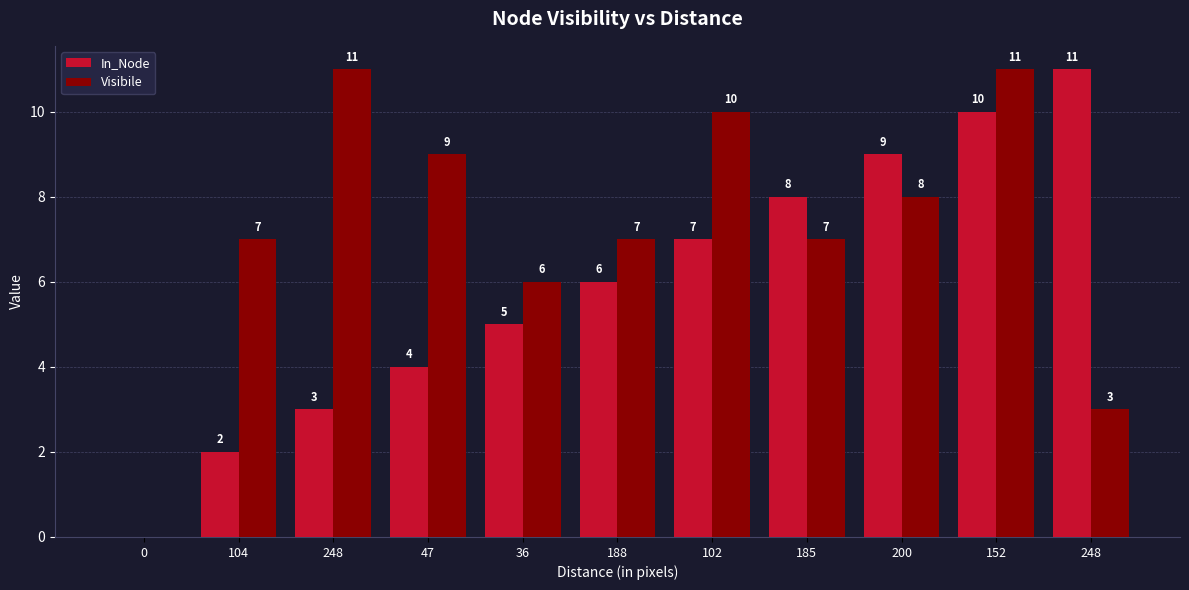

What is the maximum value shown in the chart?

11